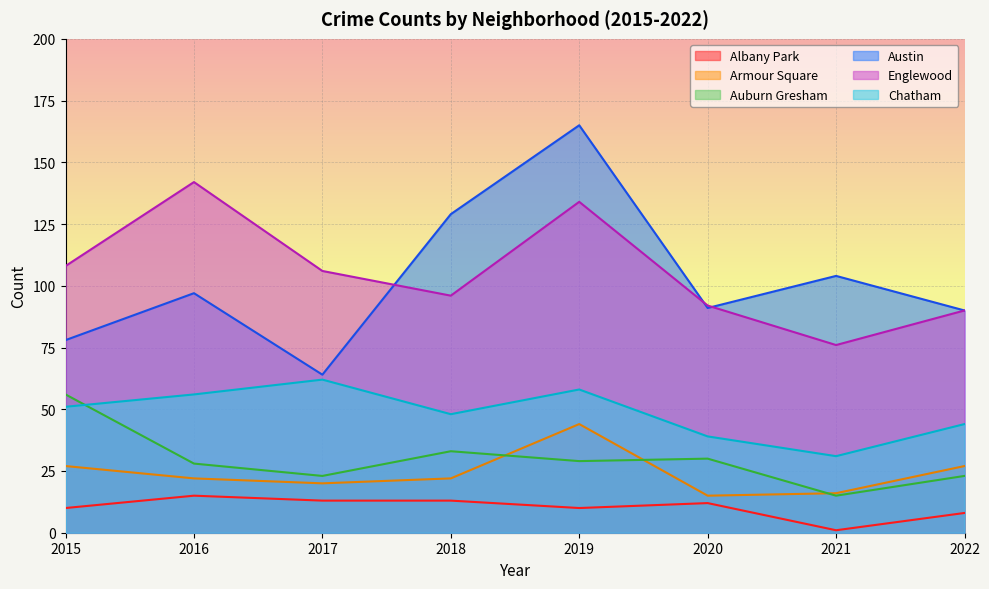

What is the difference between the maximum and second lowest values in the Austin series?

87